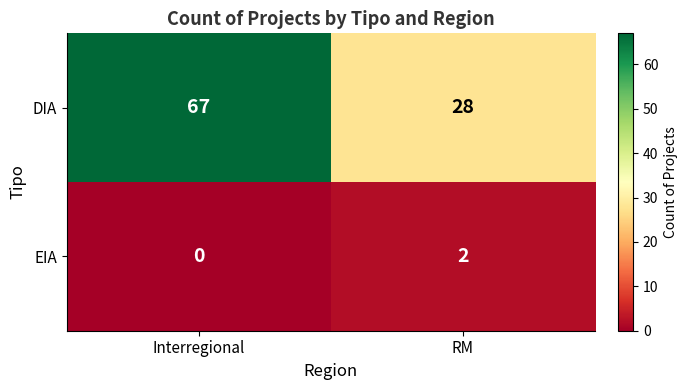

Between Interregional and RM, which series saw the biggest shift?

DIA